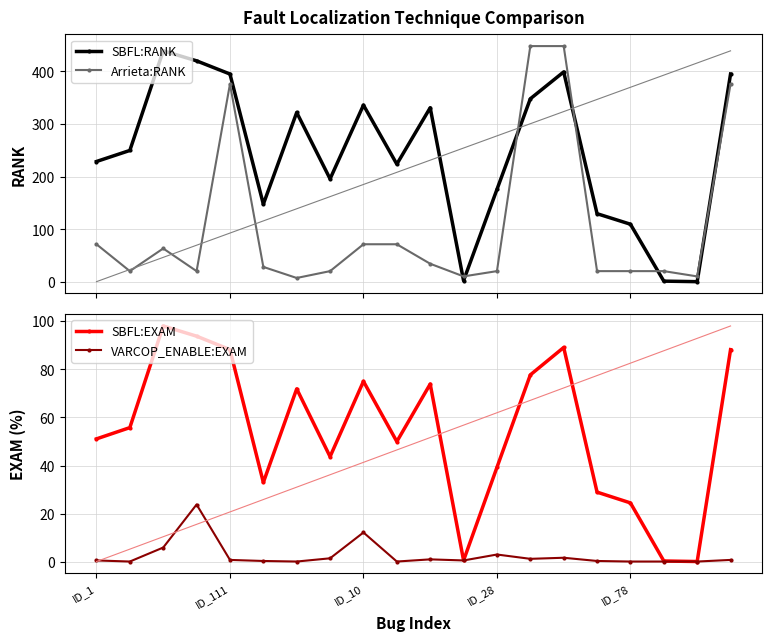

Where do SBFL:RANK and Arrieta:RANK first cross each other?

10 and 11